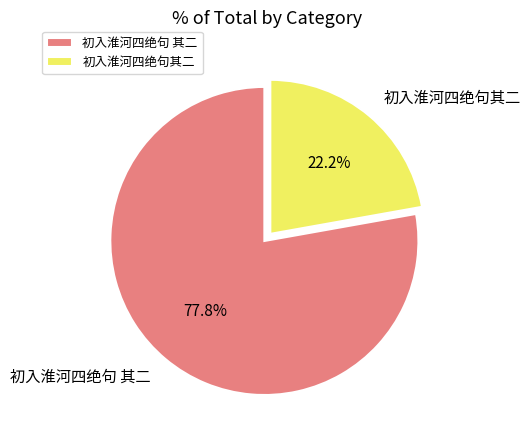

Combined, do 初入淮河四绝句 其二 and 初入淮河四绝句其二 account for over 50%?

Yes